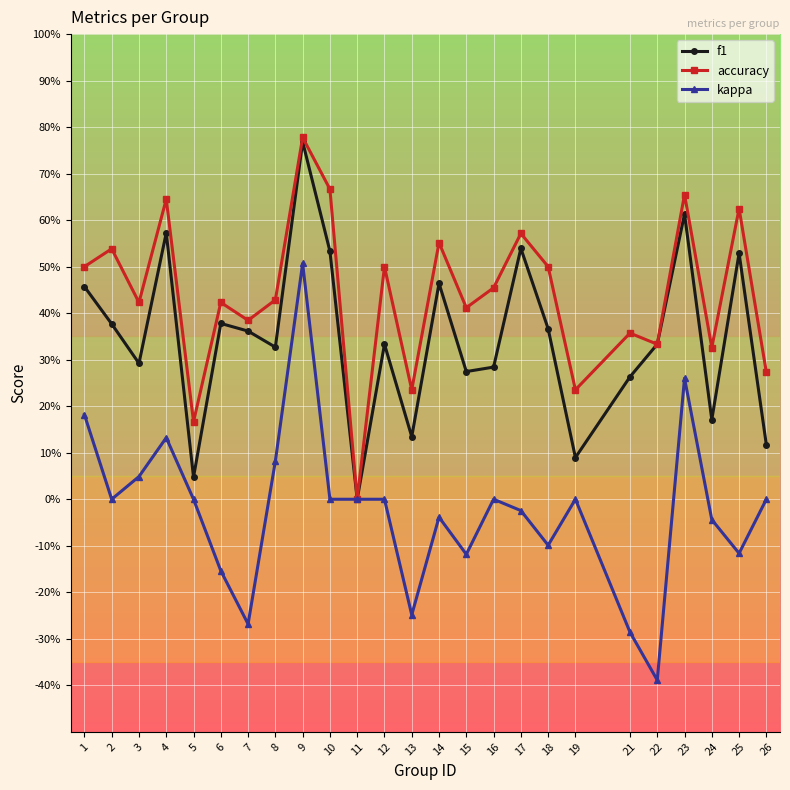

What is the value of the accuracy point at the 21st from the left?

0.3